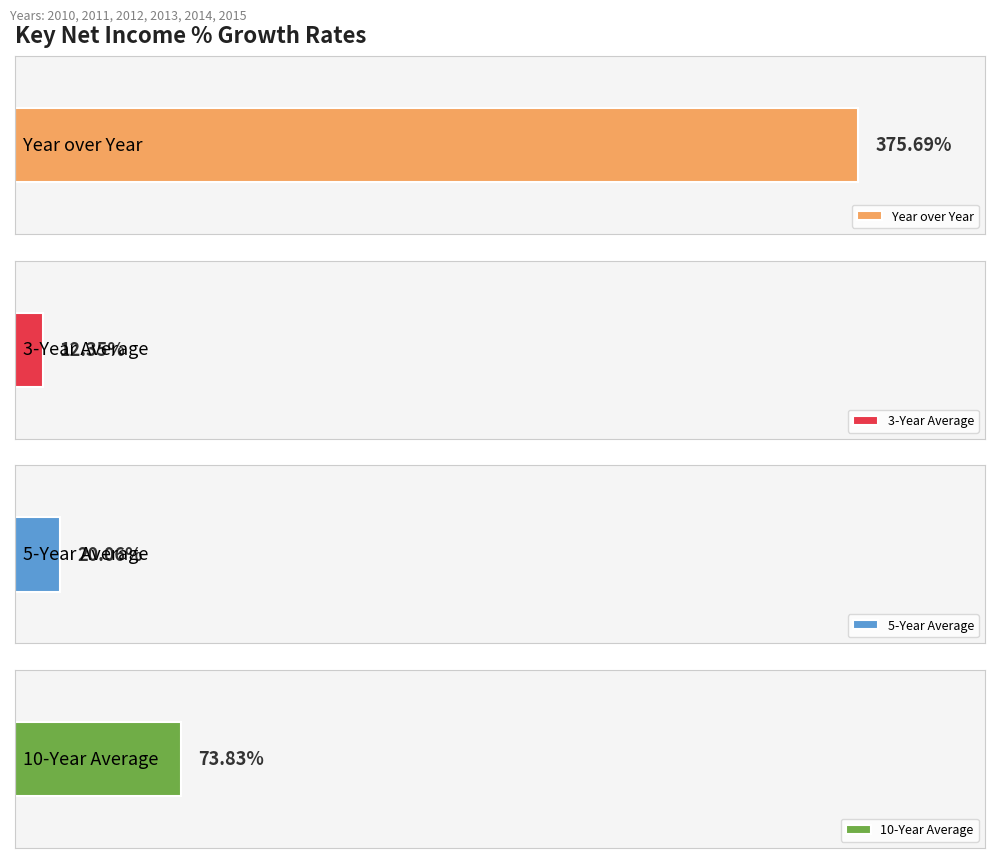

Where does the 3-Year Average series first go above 15?

2011